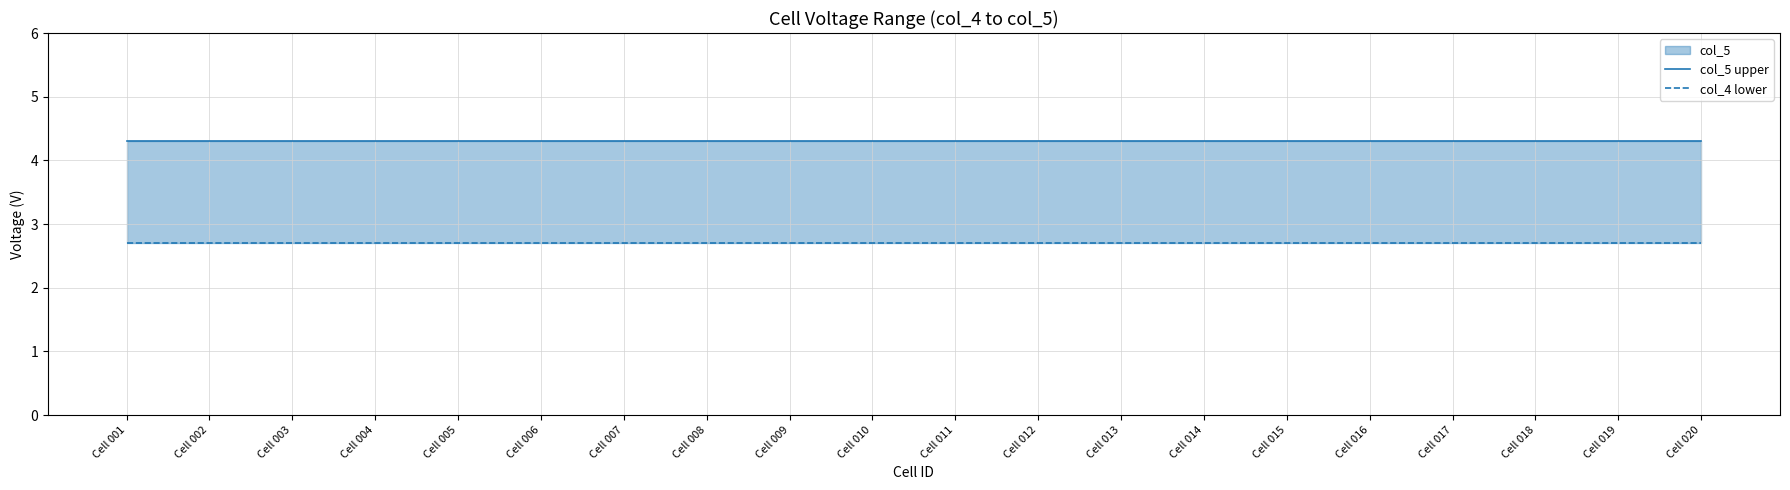

Rank the series by their maximum value, from highest to lowest.

col_5 upper, col_4 lower